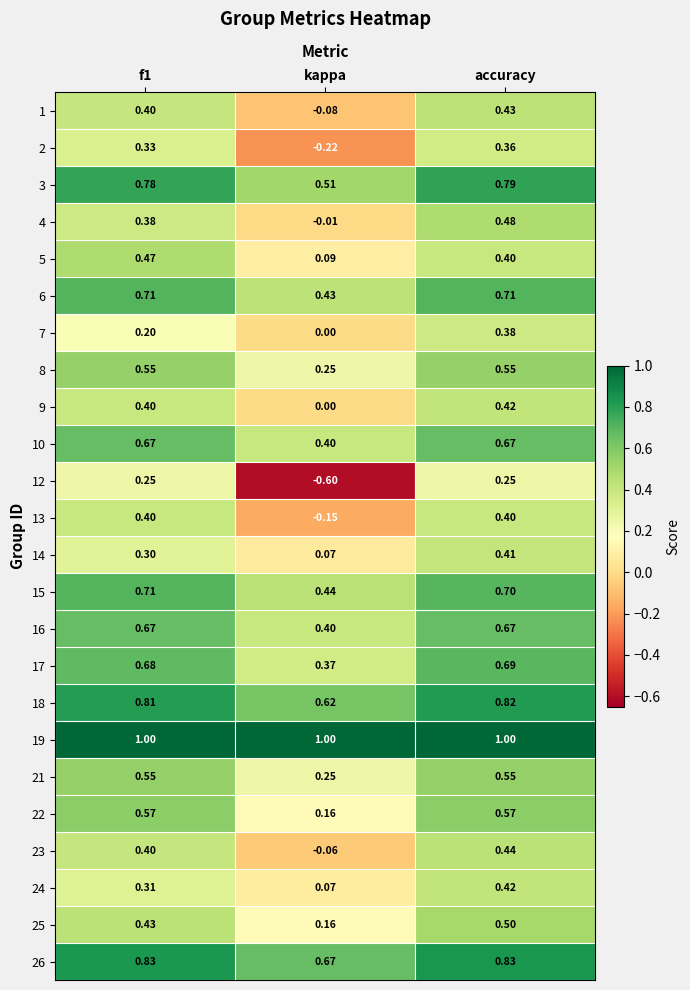

At which label is 14 closest to 0?

kappa